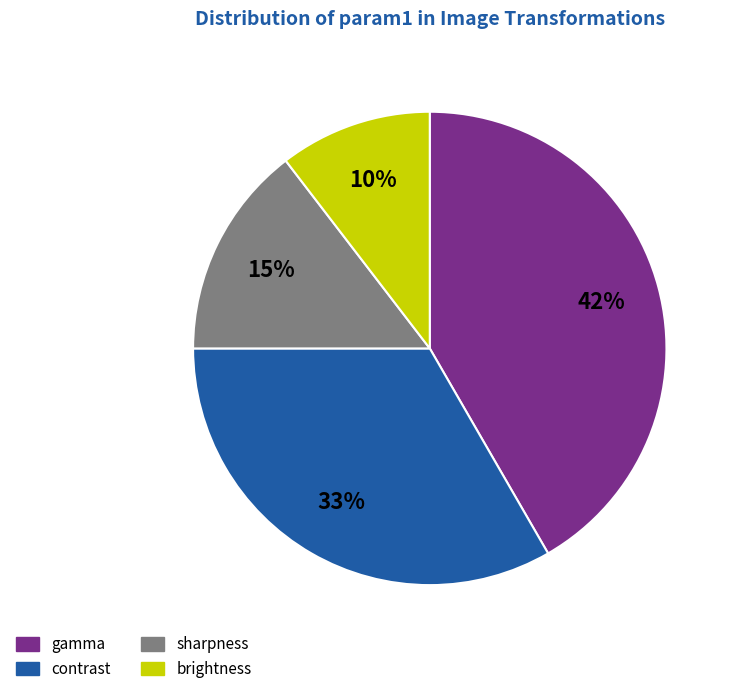

To the nearest percent, what percentage of the pie is gamma?

42%